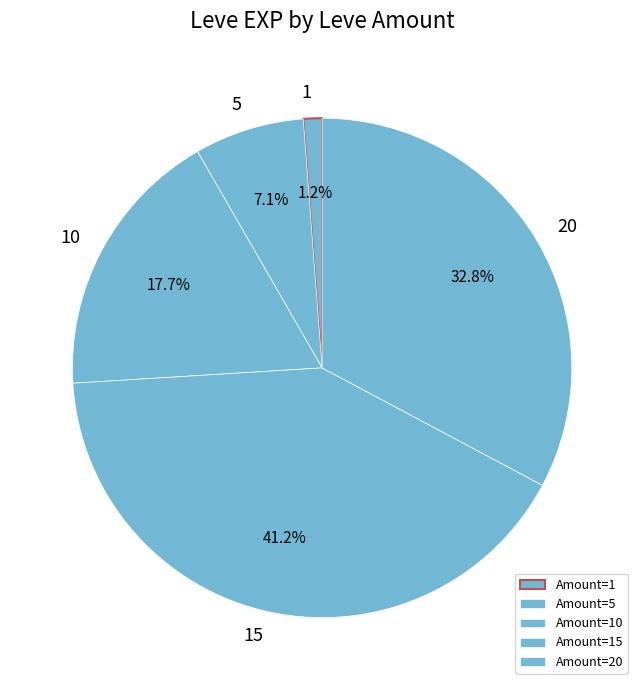

What is the ratio of the value at 15 to the value at 5?

5.8